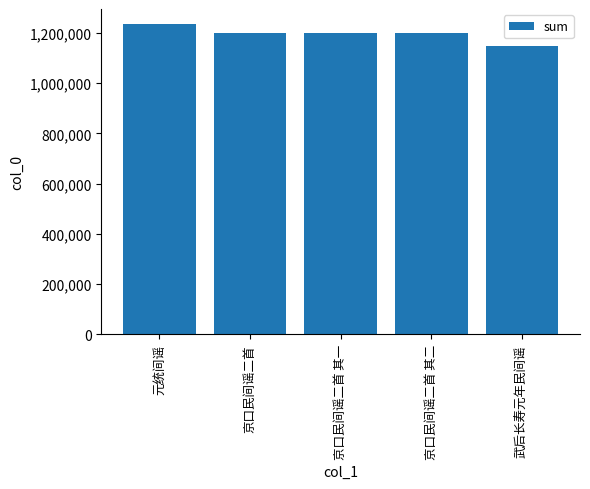

Which category has the lowest value across all series?

武后长寿元年民间谣